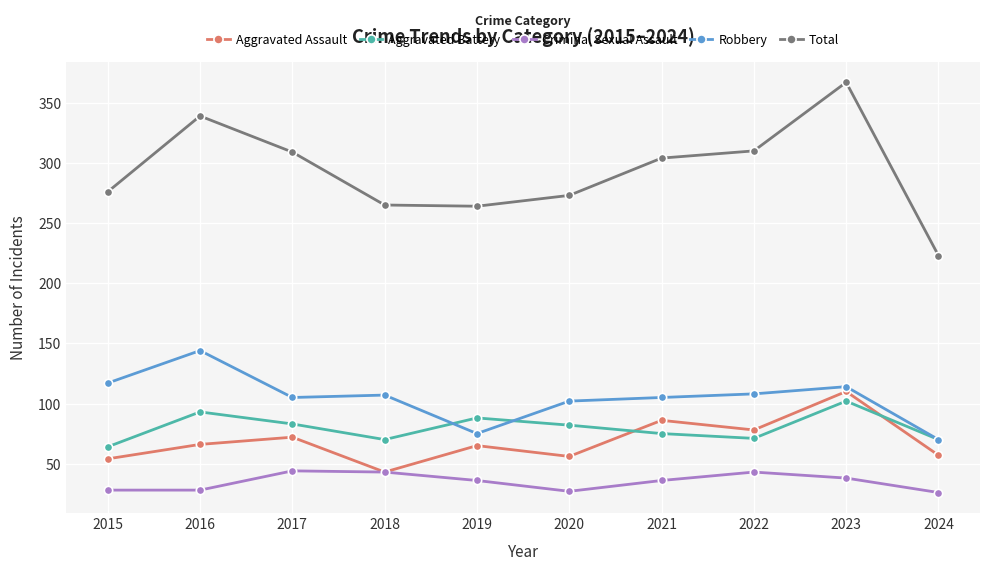

What is the approximate value of Robbery at 2019, to the nearest 10?

80